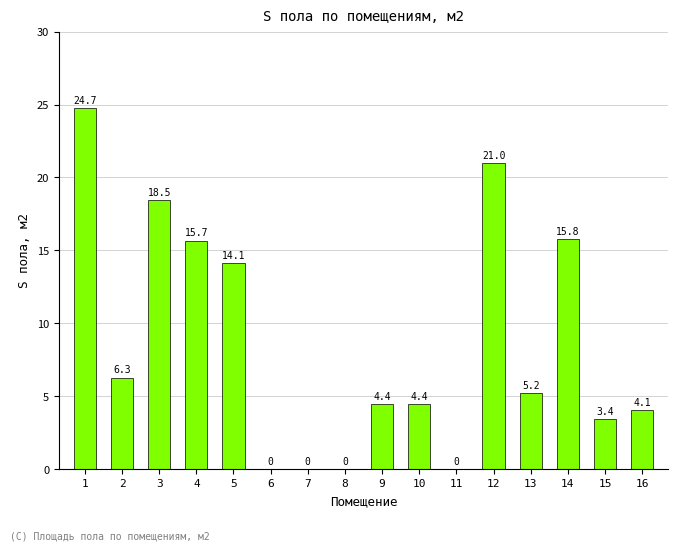

Reading left to right, list all the values displayed in this chart.

1=24.7	2=6.3	3=18.5	4=15.7	5=14.1	6=0.0	7=0.0	8=0.0	9=4.4	10=4.4	11=0.0	12=21.0	13=5.2	14=15.8	15=3.4	16=4.1